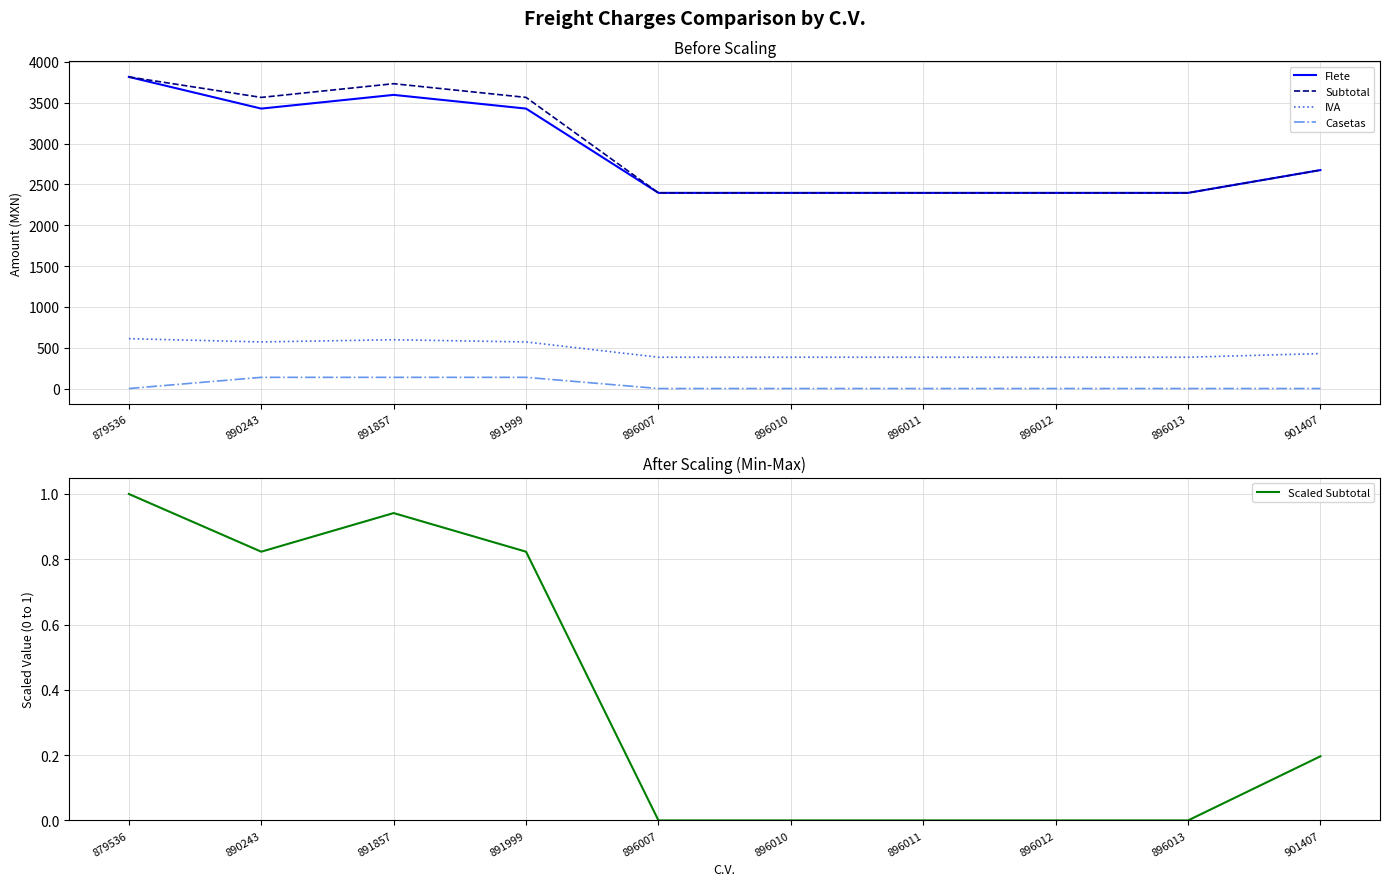

At which label is Subtotal closest to 3106?

901407